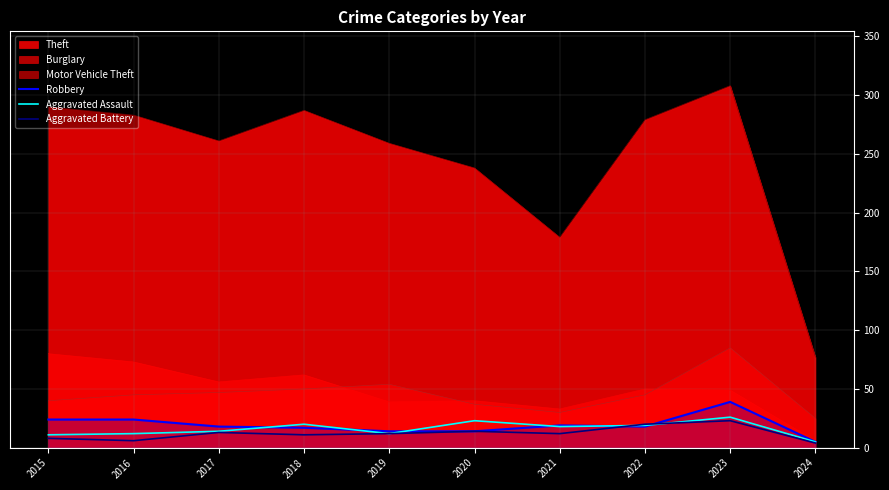

What is the difference between the maximum and minimum values in the Robbery series?

34